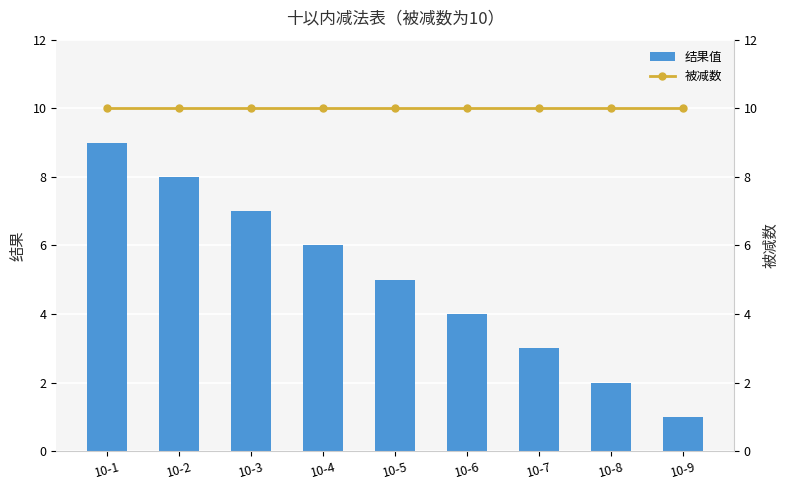

Reading right to left, transcribe all the data shown in this chart.

结果值: 1	2	3	4	5	6	7	8	9
被减数: 10	10	10	10	10	10	10	10	10